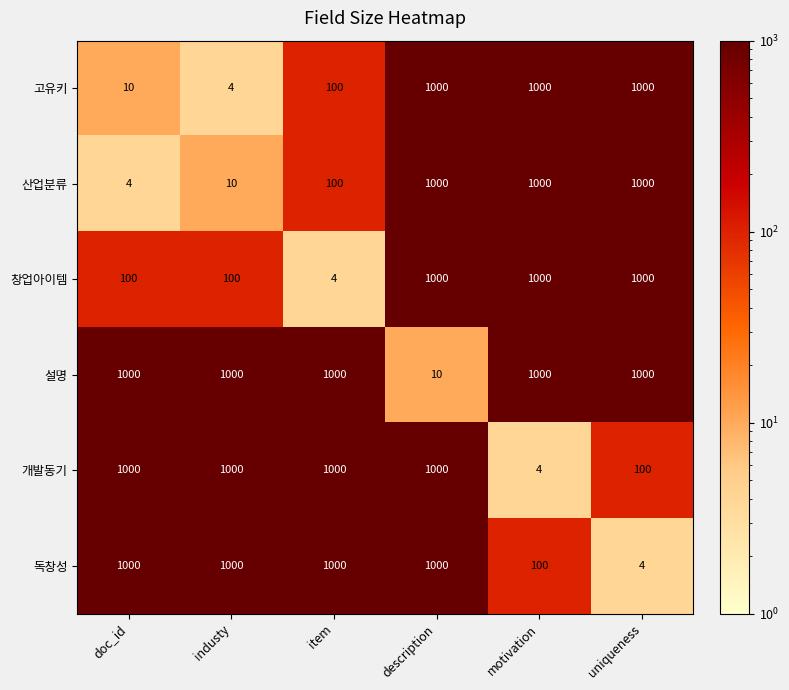

What is the difference between the highest and lowest values at motivation?

996